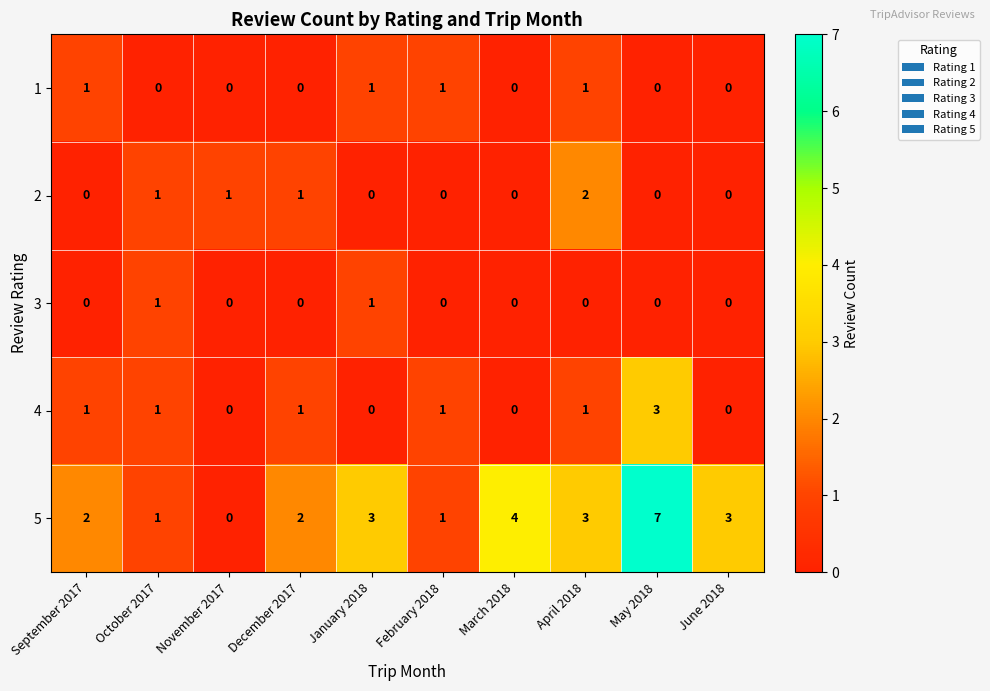

How many data points in 3 are above 0?

2